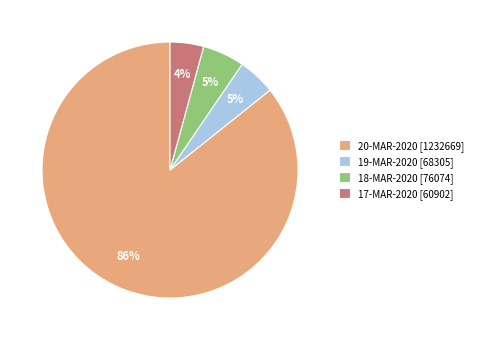

Is there any slice that represents more than half of the pie?

Yes